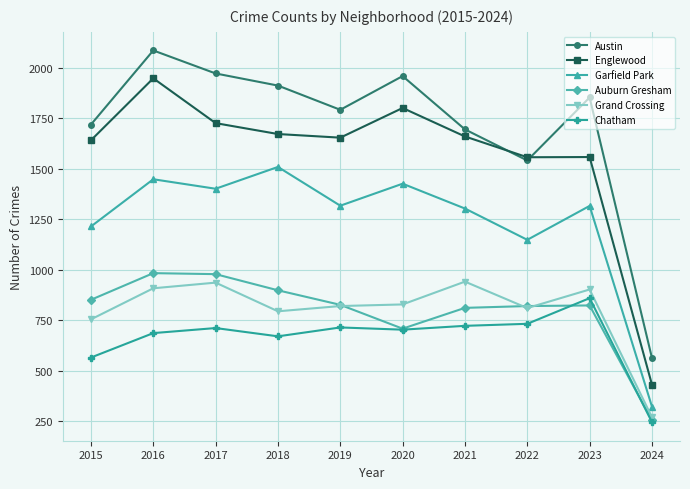

What is the spread (max minus min) of values at 2024?

318